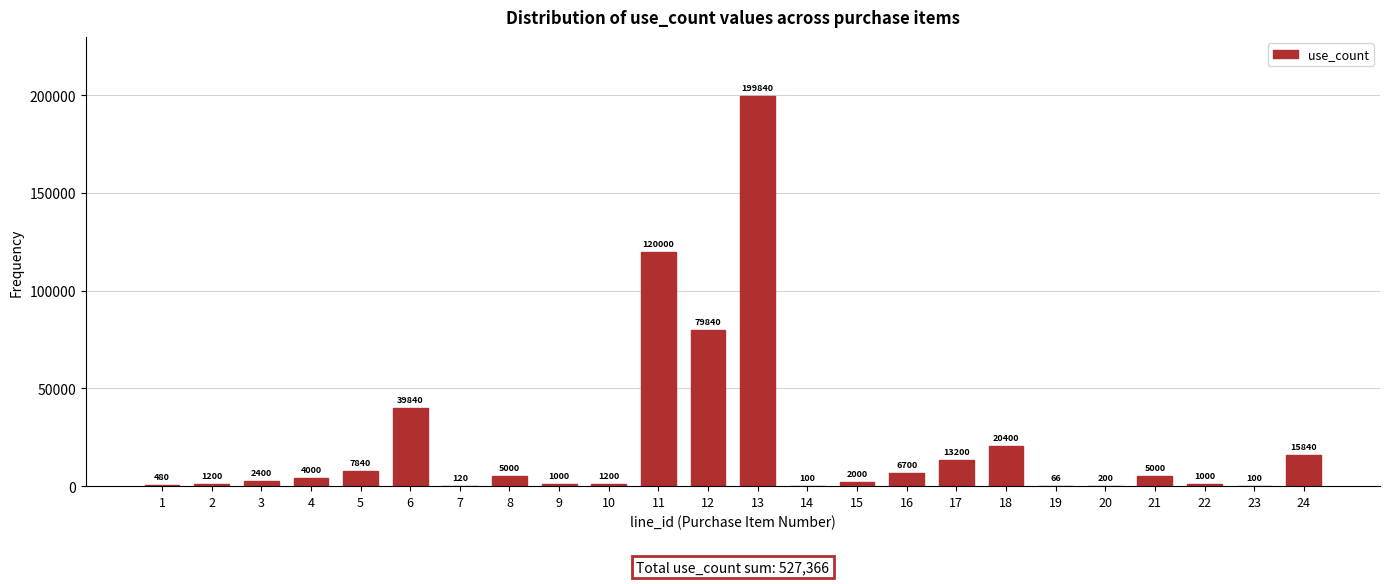

Reading left to right, transcribe all the data shown in this chart.

1=480	2=1200	3=2400	4=4000	5=7840	6=39840	7=120	8=5000	9=1000	10=1200	11=120000	12=79840	13=199840	14=100	15=2000	16=6700	17=13200	18=20400	19=66	20=200	21=5000	22=1000	23=100	24=15840